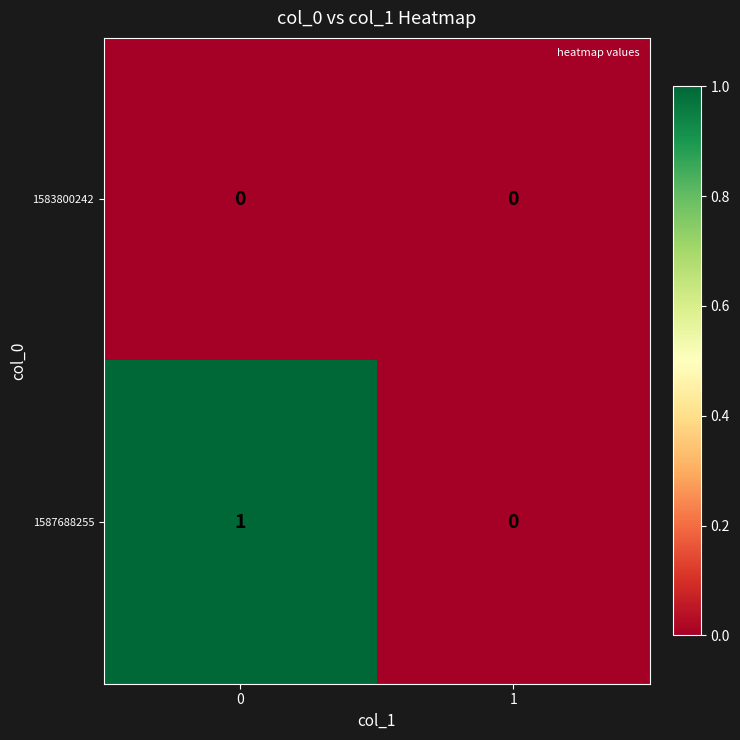

What is the total value across all series at 0?

1